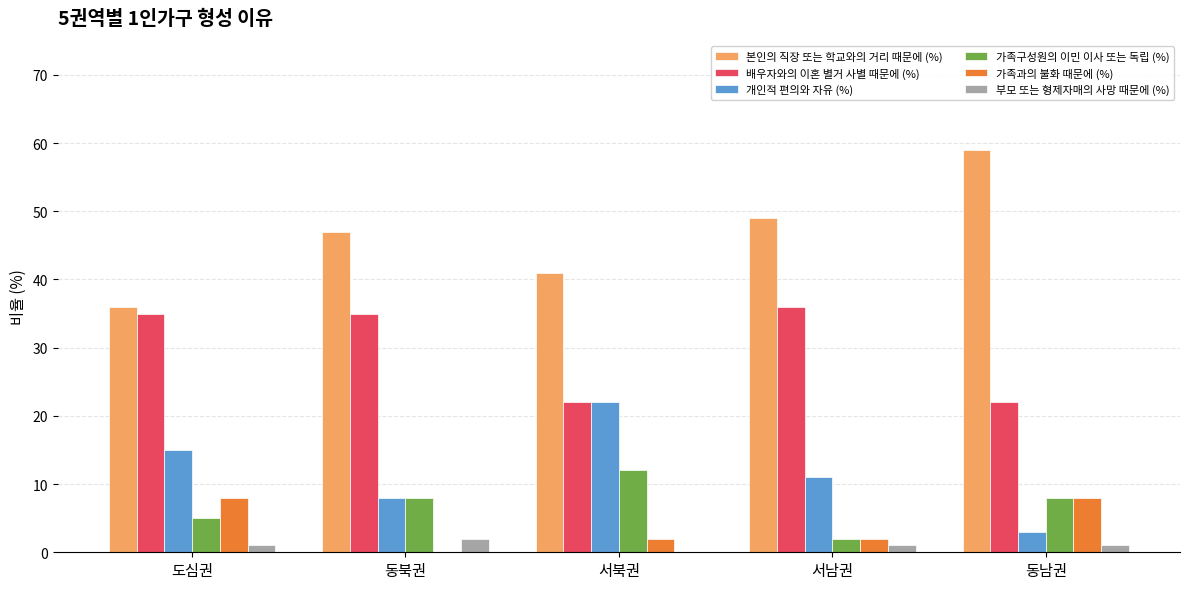

The 가족구성원의 이민 이사 또는 독립 (%) series shows 13 at 동남권. True or false?

False